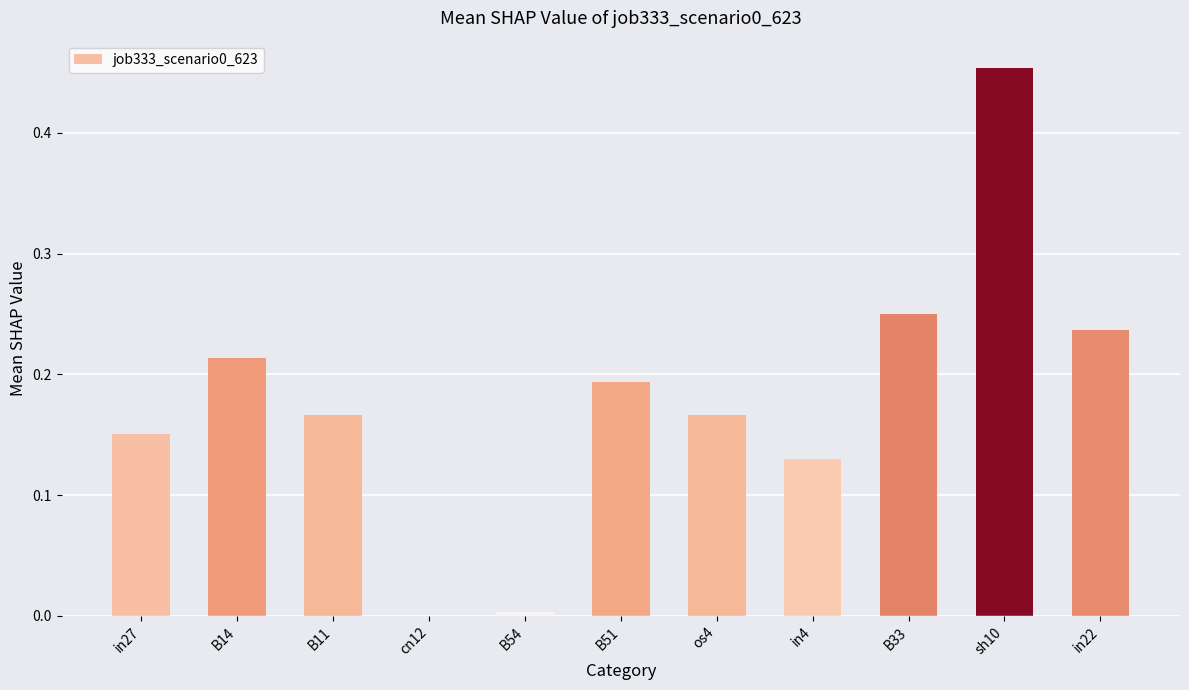

True or false: the data shows 0.0 at cn12.

True